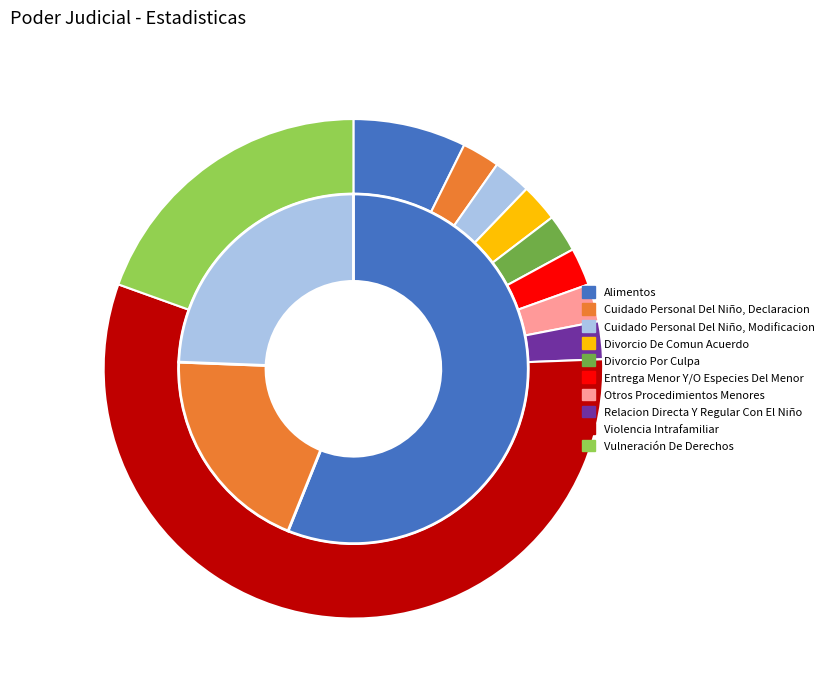

Which slice represents more than half of the pie?

Violencia Intrafamiliar